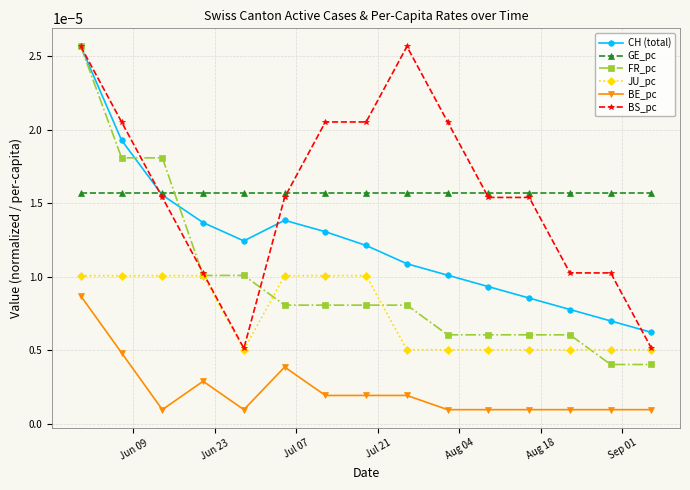

How many lines are shown in the chart?

6